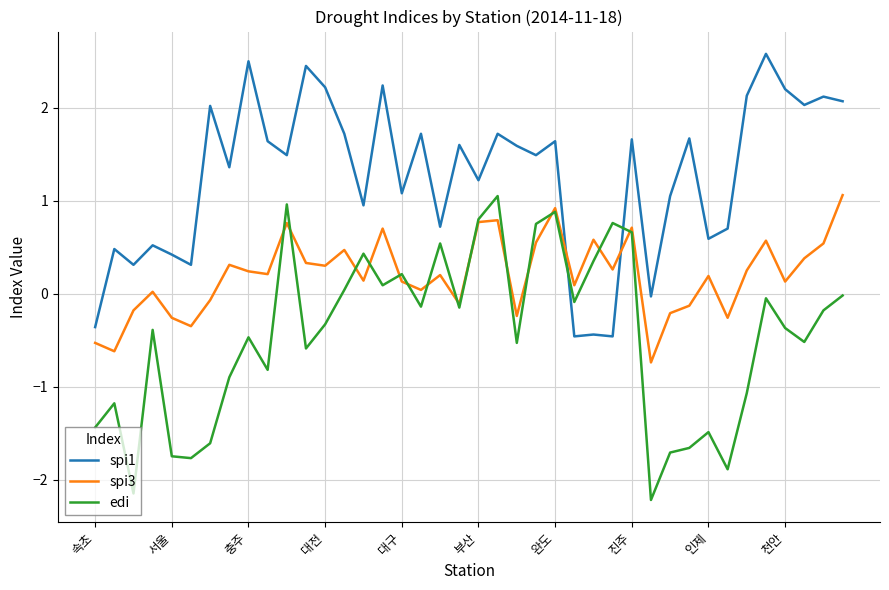

In spi3, how many points are lower than both neighbors (excluding endpoints)?

13